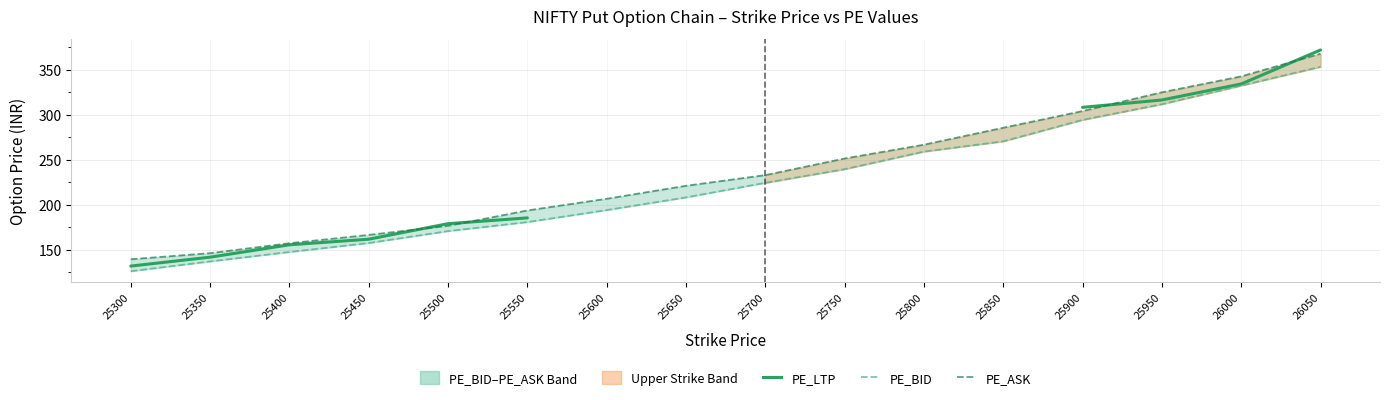

Which series ends up on top after the final intersection of PE_ASK and PE_LTP?

PE_LTP